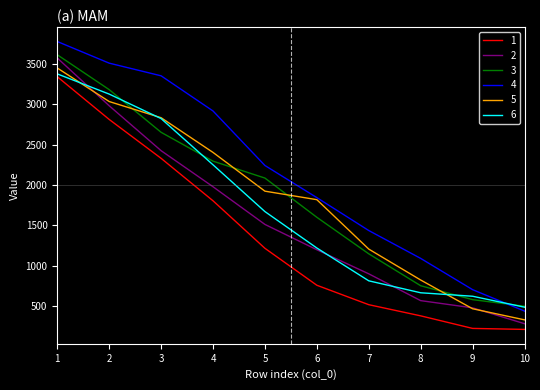

Which series changed the most between 2 and 7?

6